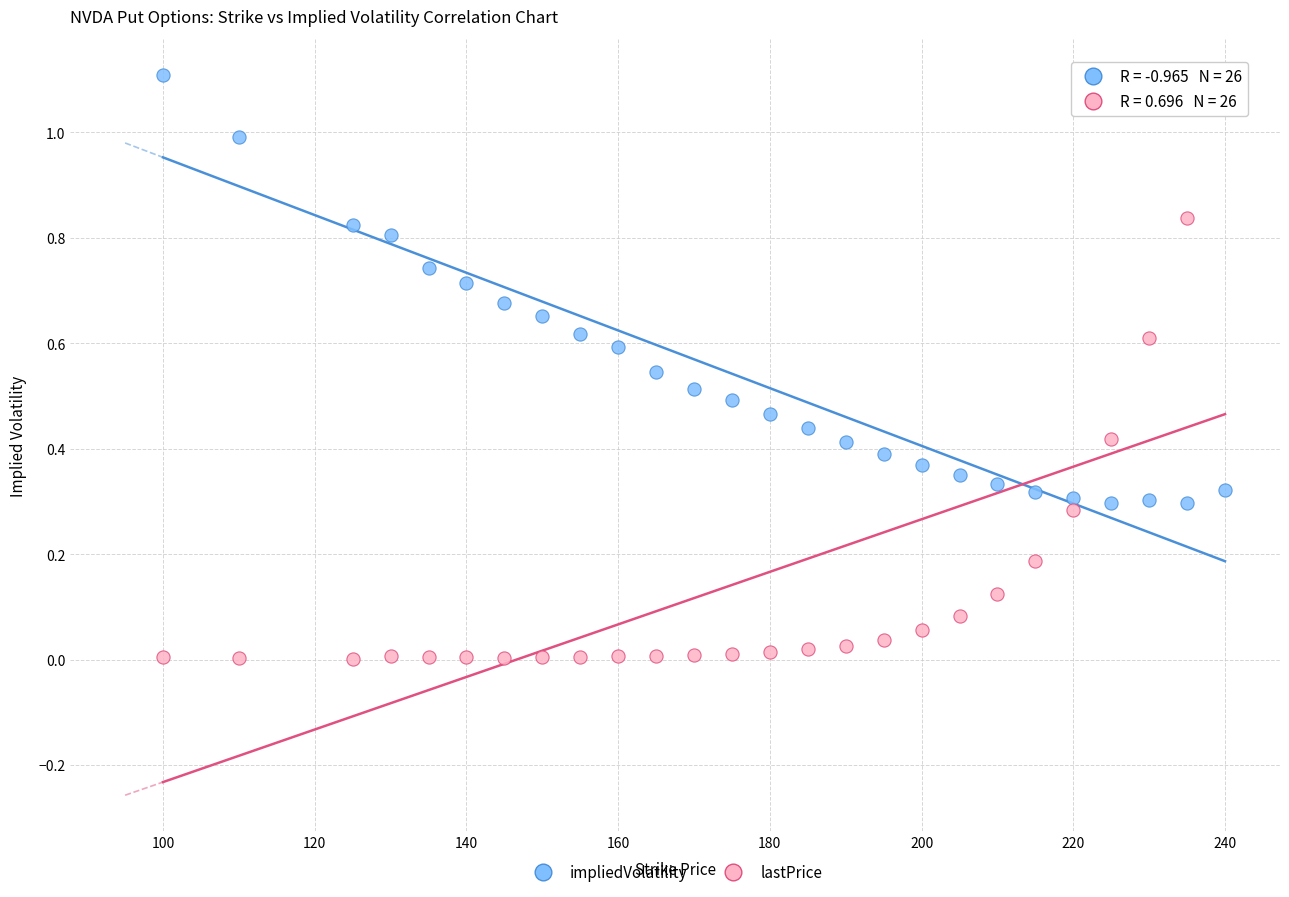

Across all data points, what is the range of Y values (max minus min)?

1.1